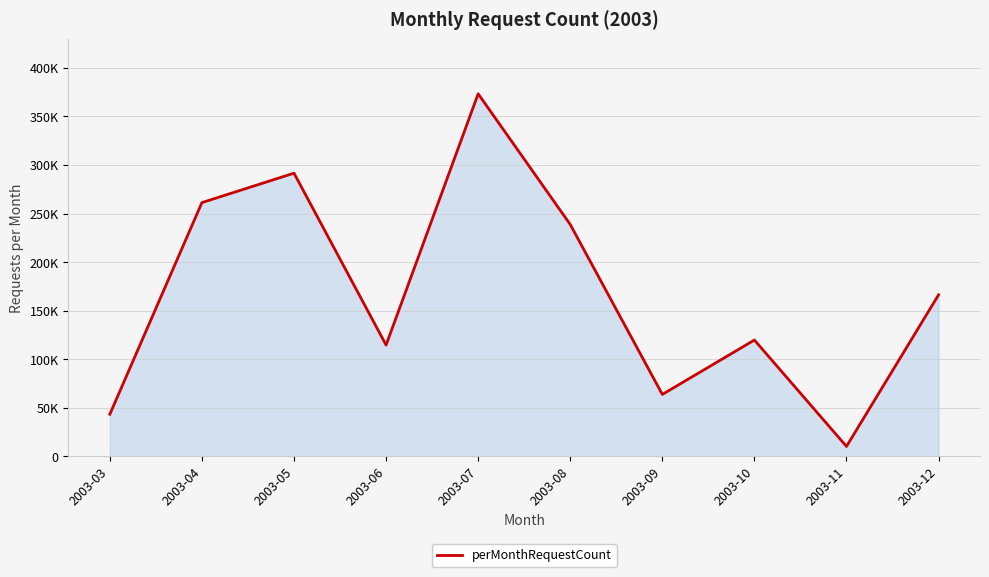

True or false: the data has more than 1 interior local peaks.

True